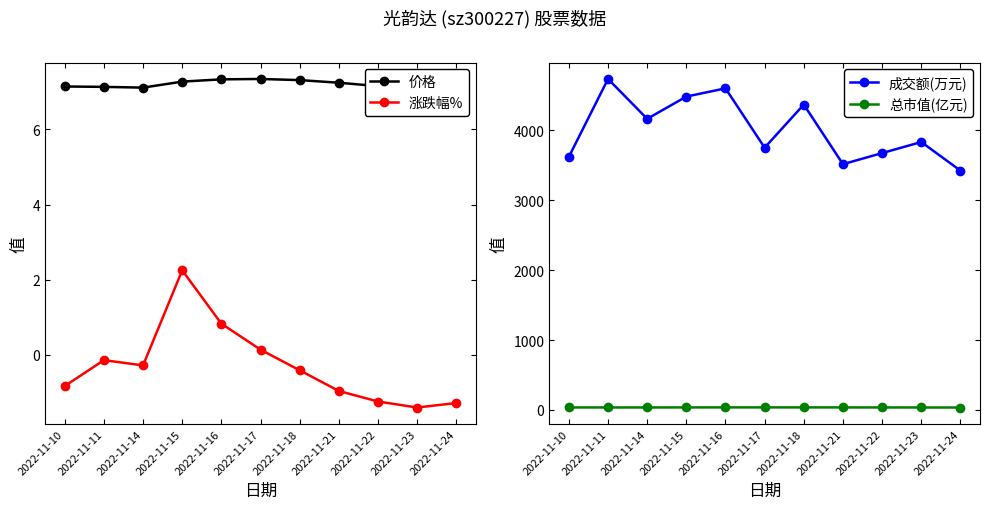

What is the difference between the second highest and minimum values in the 涨跌幅% series?

2.2